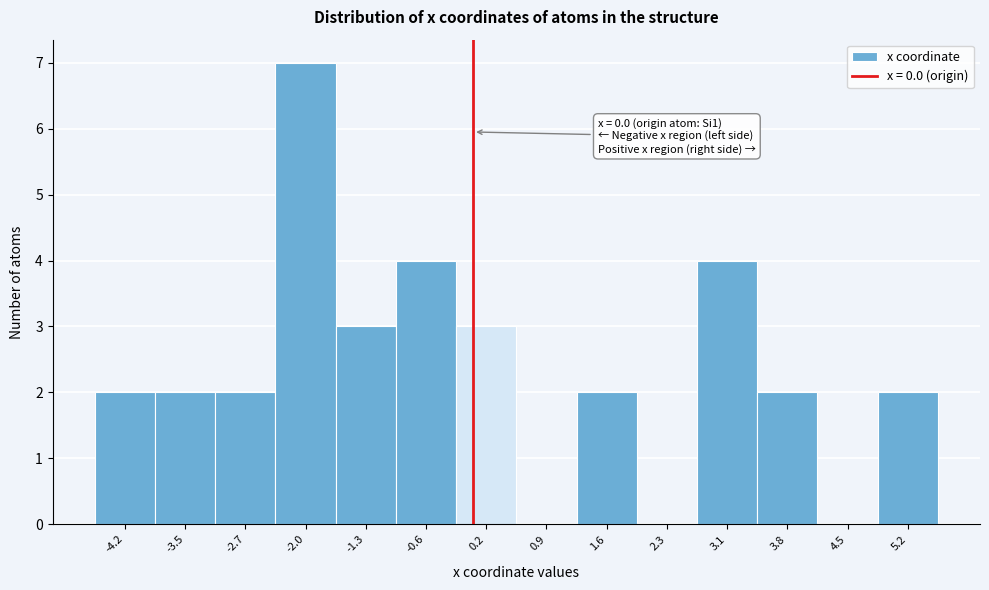

Over which range of the x-axis is the bar tallest?

-2.4 to -1.7